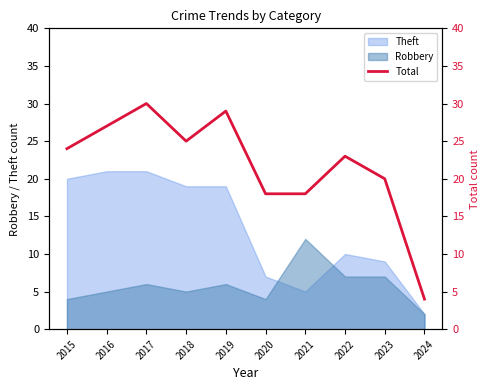

Does the chart display data point markers on the line(s)?

No